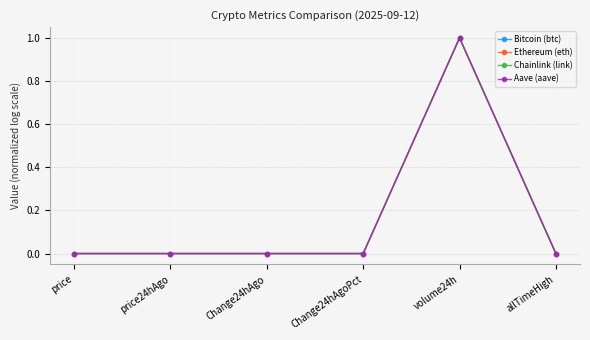

At which category is the sum across all series the highest?

volume24h